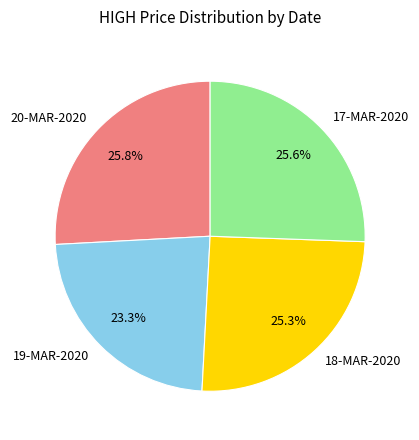

Approximately how many times larger is the value at 20-MAR-2020 compared to 18-MAR-2020?

1.0